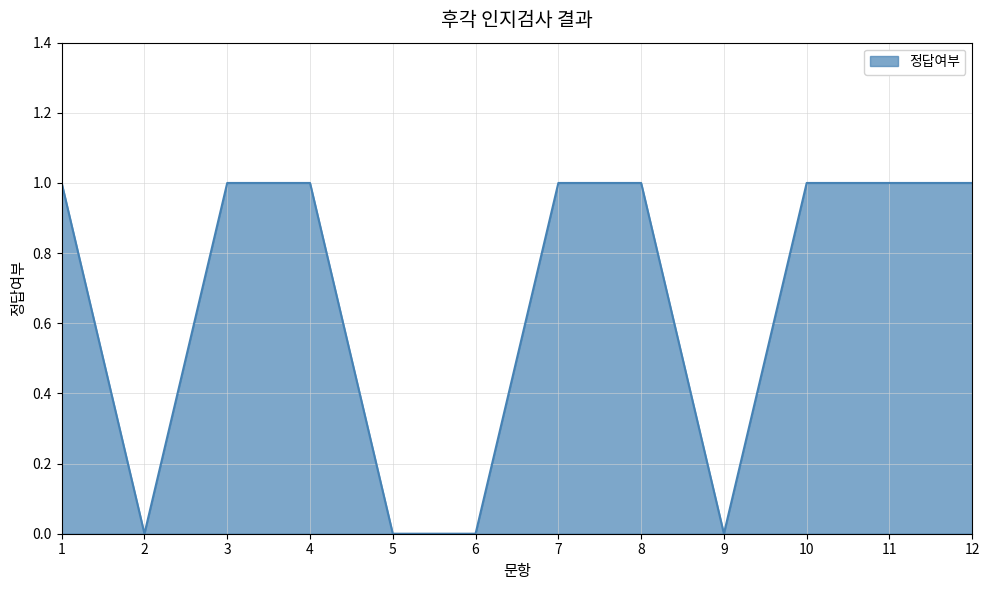

What is the sum of all values?

8